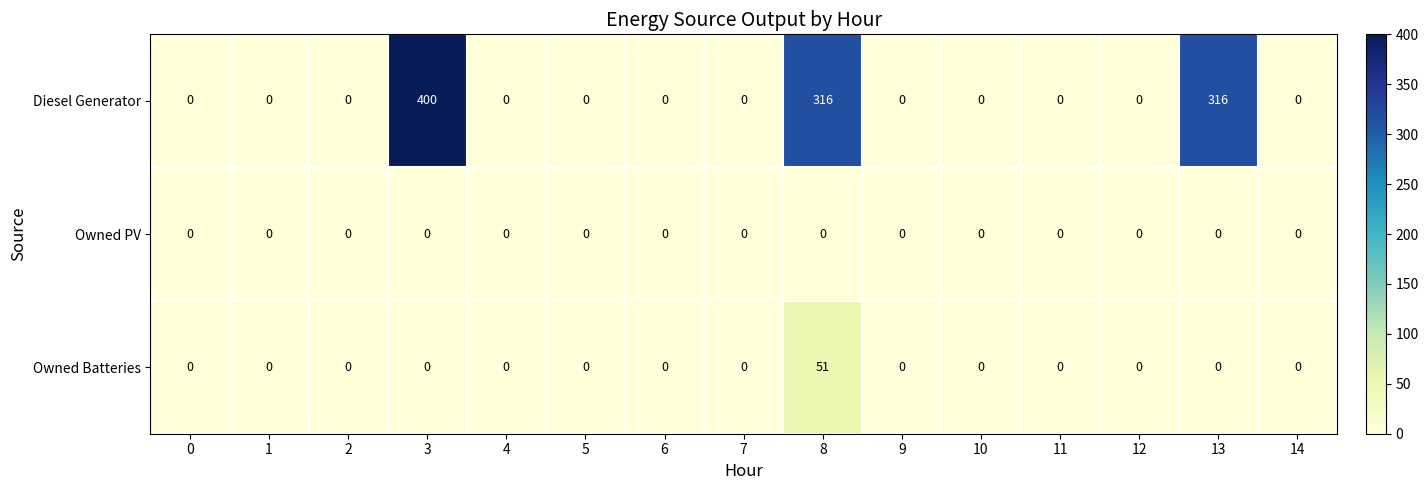

Which series has the widest spread of values?

Diesel Generator